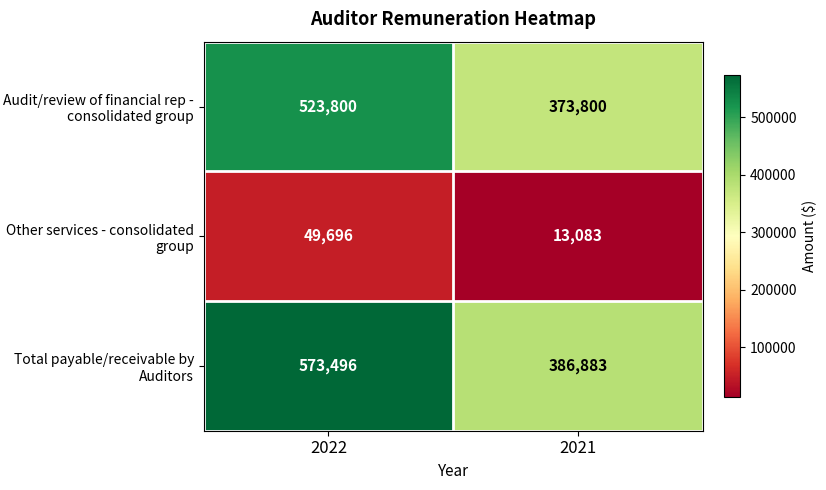

Rank the categories by Audit/review of financial rep - consolidated group value from lowest to highest.

2021, 2022